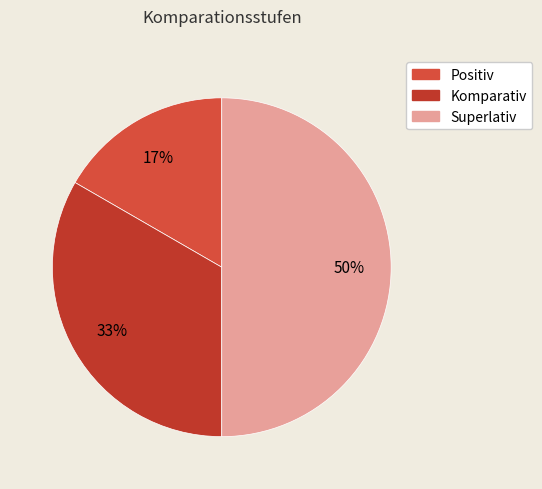

To the nearest percent, what is the average slice percentage?

33%